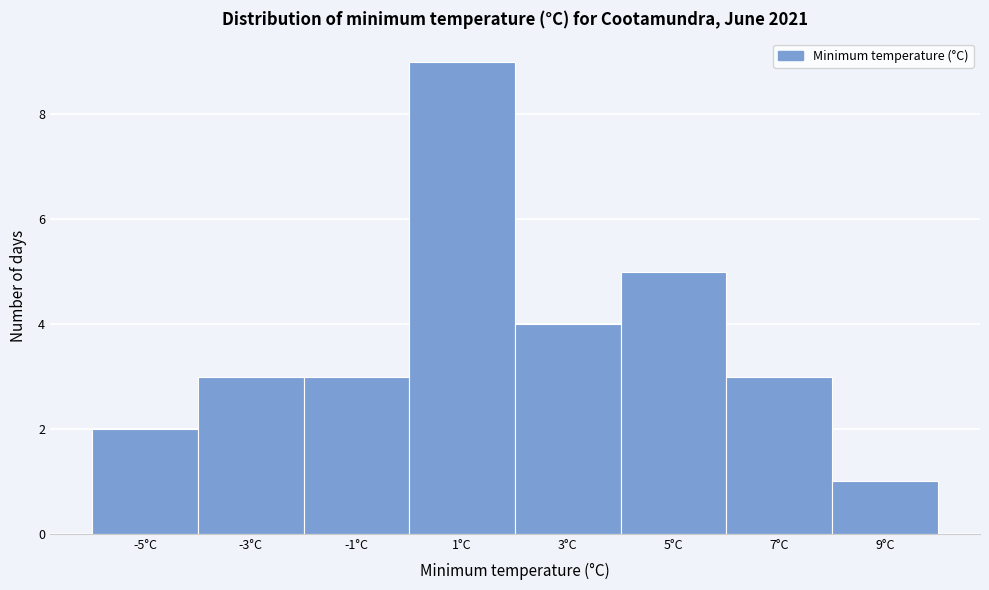

Reading left to right, transcribe all the data shown in this chart.

-5°C=2	-3°C=3	-1°C=3	1°C=9	3°C=4	5°C=5	7°C=3	9°C=1